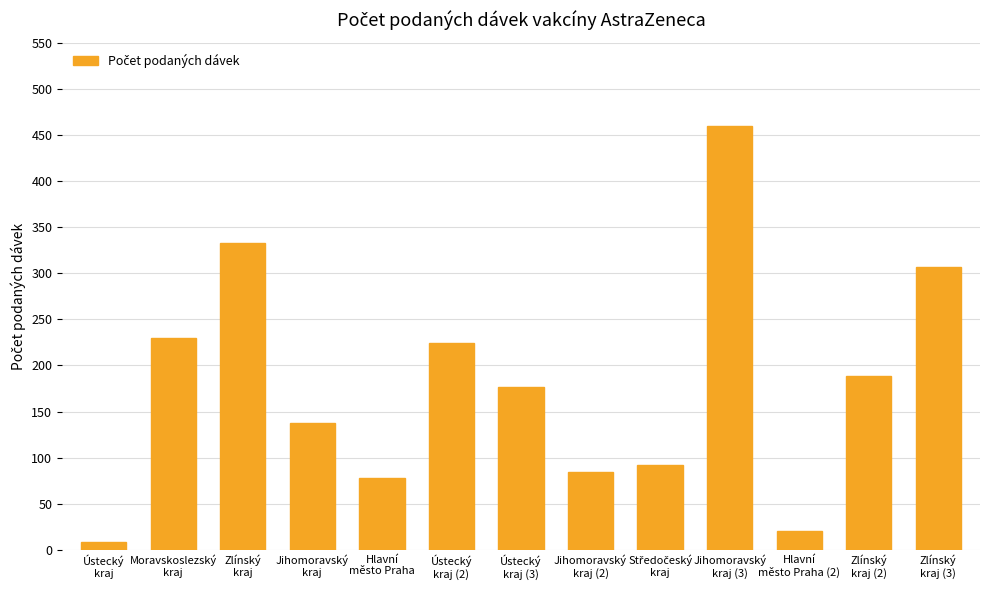

The value at Hlavní
město Praha is 78. True or false?

True